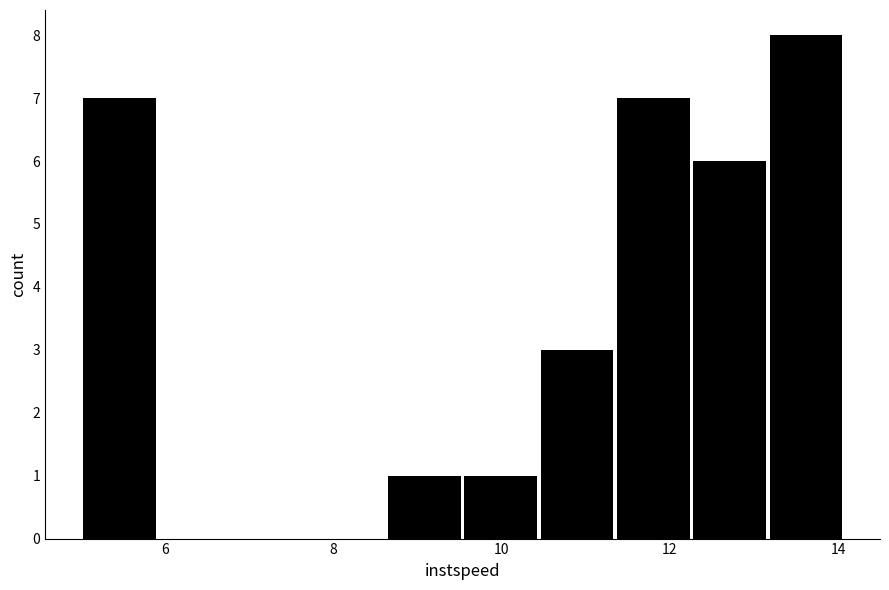

Reading left to right, transcribe this chart: for each bar, give the range it covers on the x-axis and its height. Neither the bar edges nor the heights are printed on the chart, so give them approximately, as read against the axes.

5.0 to 6.0: 7
6.0 to 6.8: 0
6.8 to 7.8: 0
7.8 to 8.6: 0
8.6 to 9.6: 1
9.6 to 10.4: 1
10.4 to 11.4: 3
11.4 to 12.2: 7
12.2 to 13.2: 6
13.2 to 14.0: 8